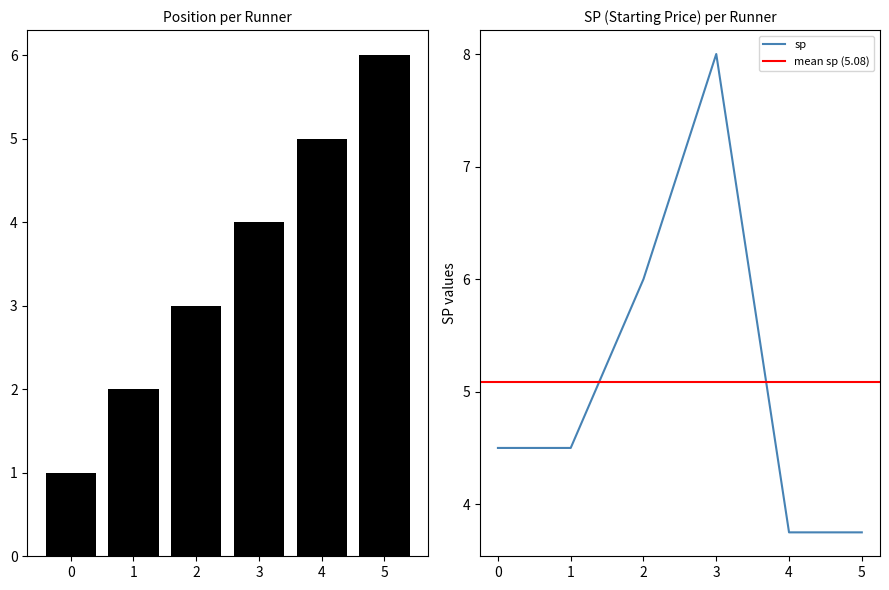

Rank the series by their average value, from highest to lowest.

sp, position